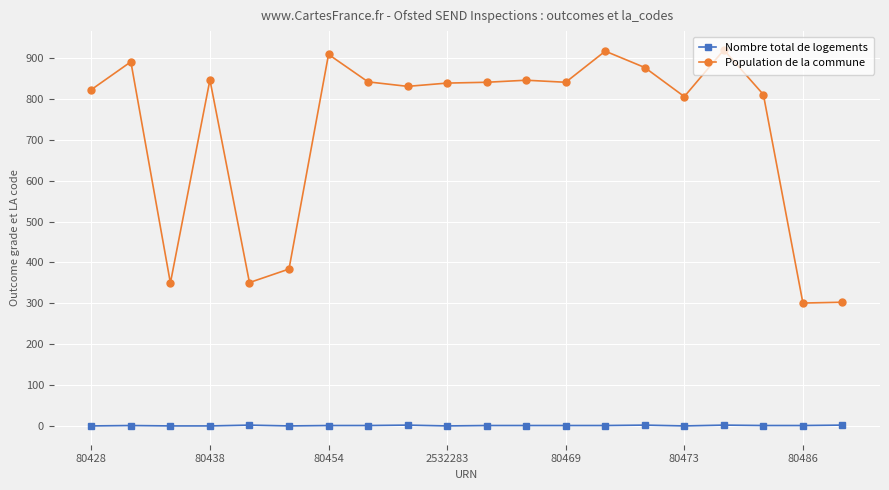

Which series has the largest total across all categories?

Population de la commune